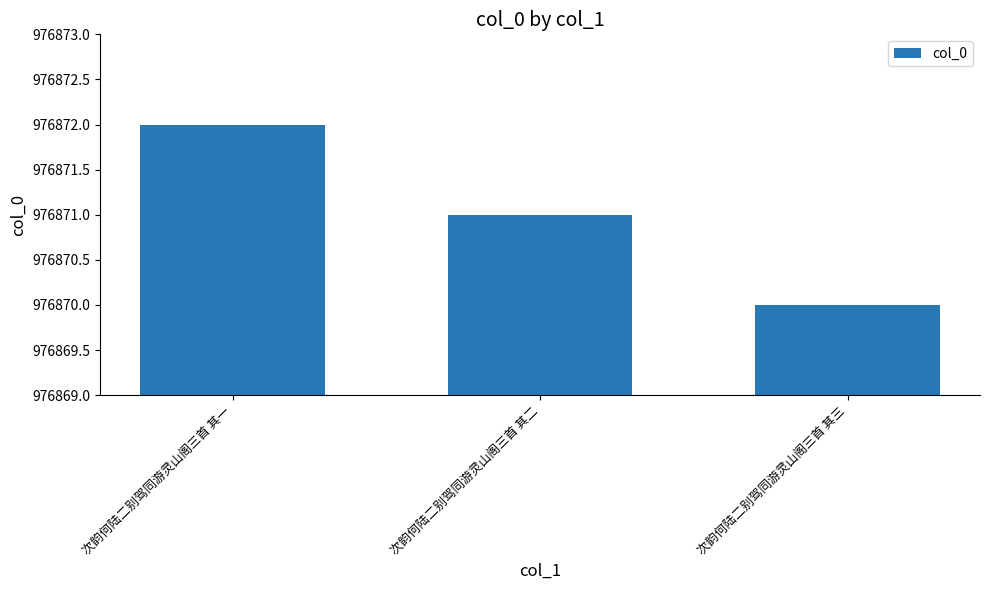

List the labels in order of value, smallest first.

次韵何陆二别驾同游灵山阁三首 其三, 次韵何陆二别驾同游灵山阁三首 其二, 次韵何陆二别驾同游灵山阁三首 其一